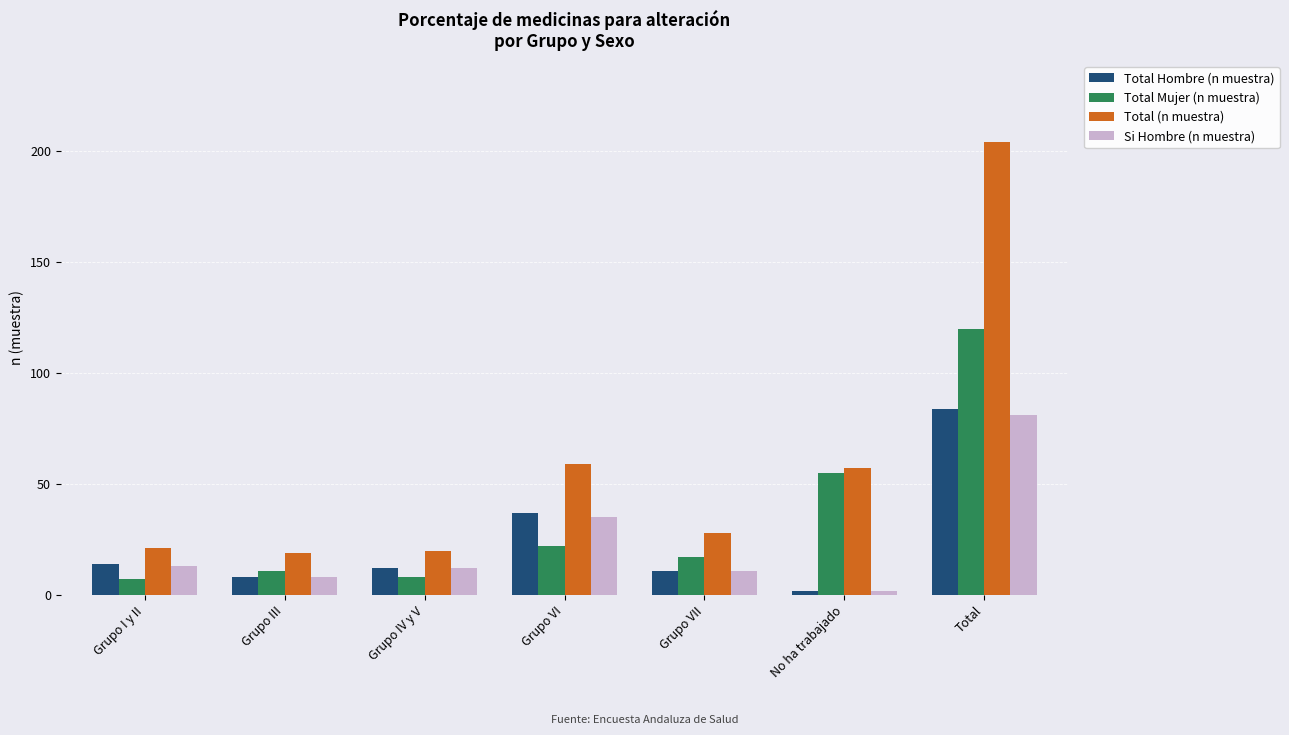

Which series changed the most between Grupo VI and Grupo VII?

Total (n muestra)